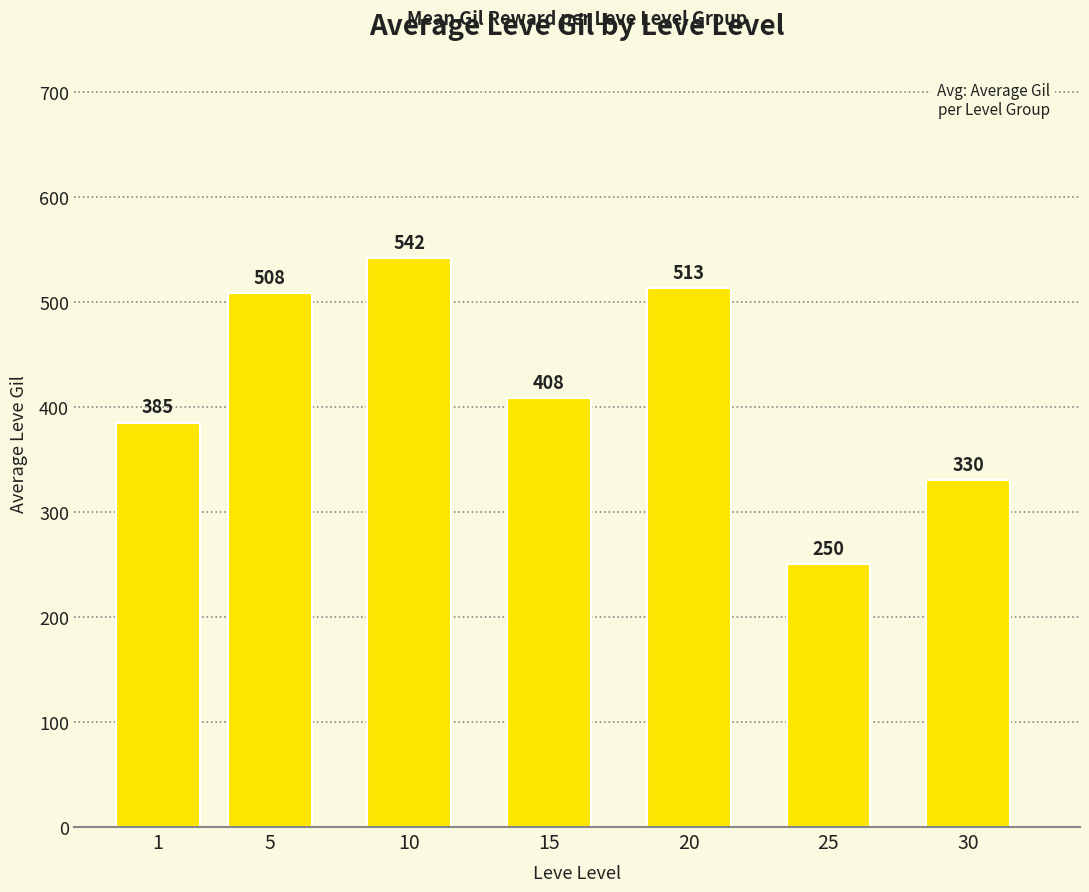

What is the ratio of the value at 20 to the value at 15?

1.3